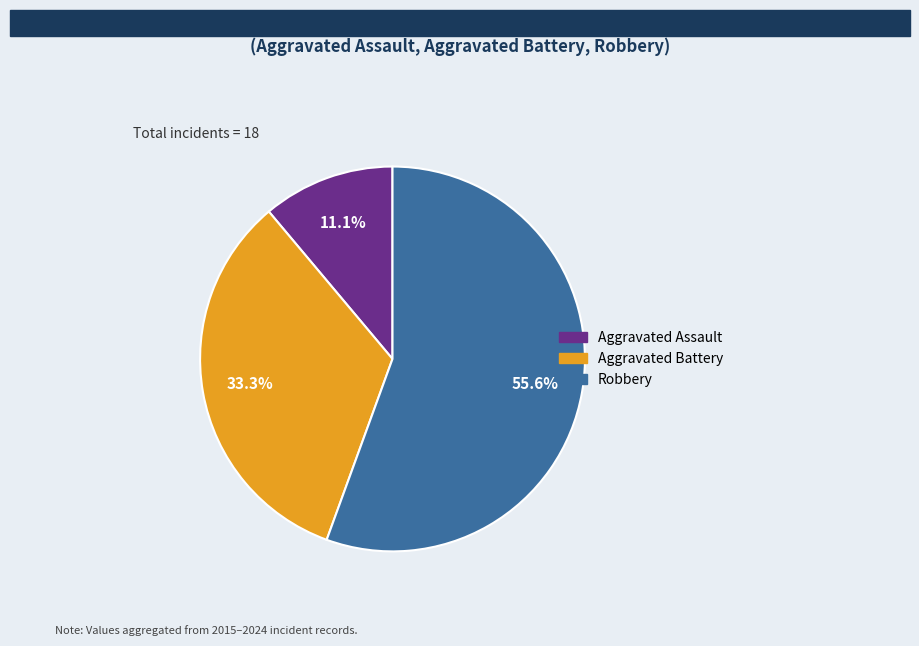

Is there a majority slice in this chart?

Yes